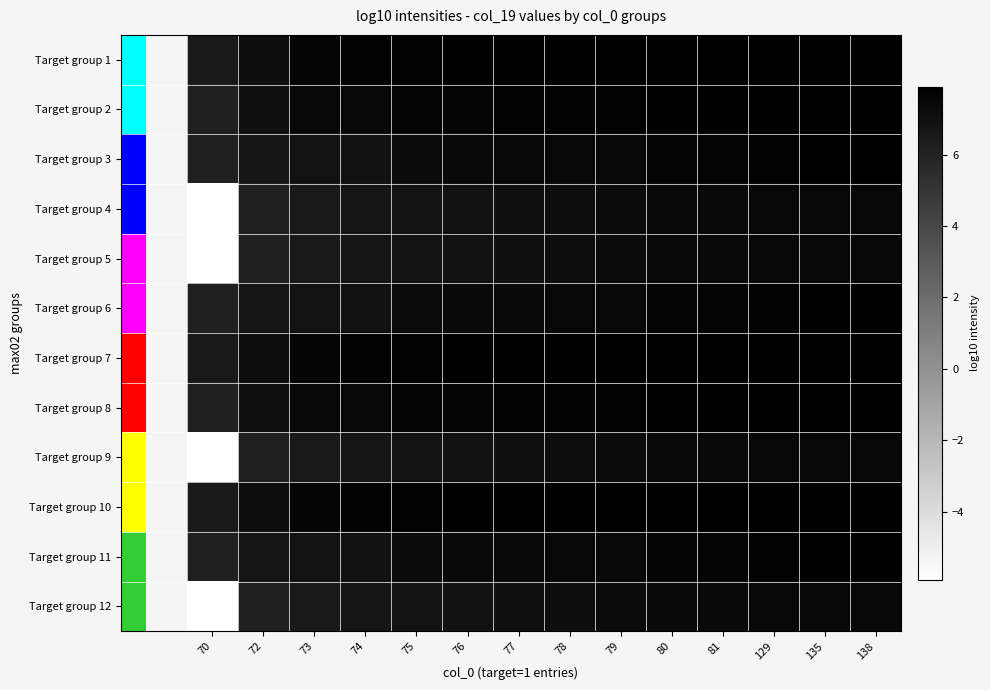

How many distinct data groups are displayed?

12